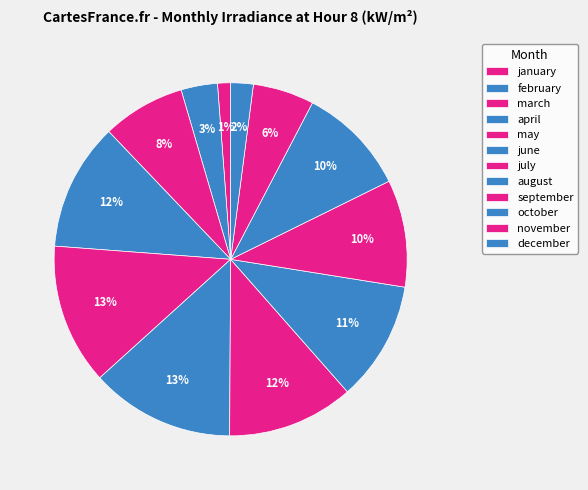

Which category has the smallest portion of the pie?

january